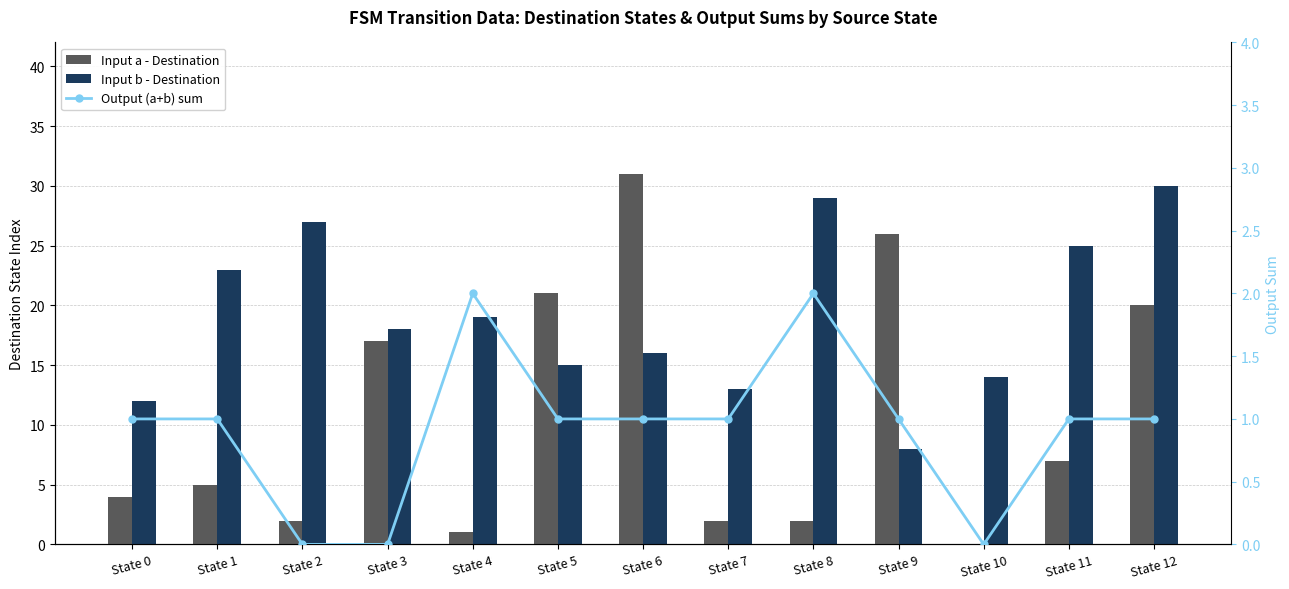

Count the Output (a+b) sum values in the range 1 to 2.

10